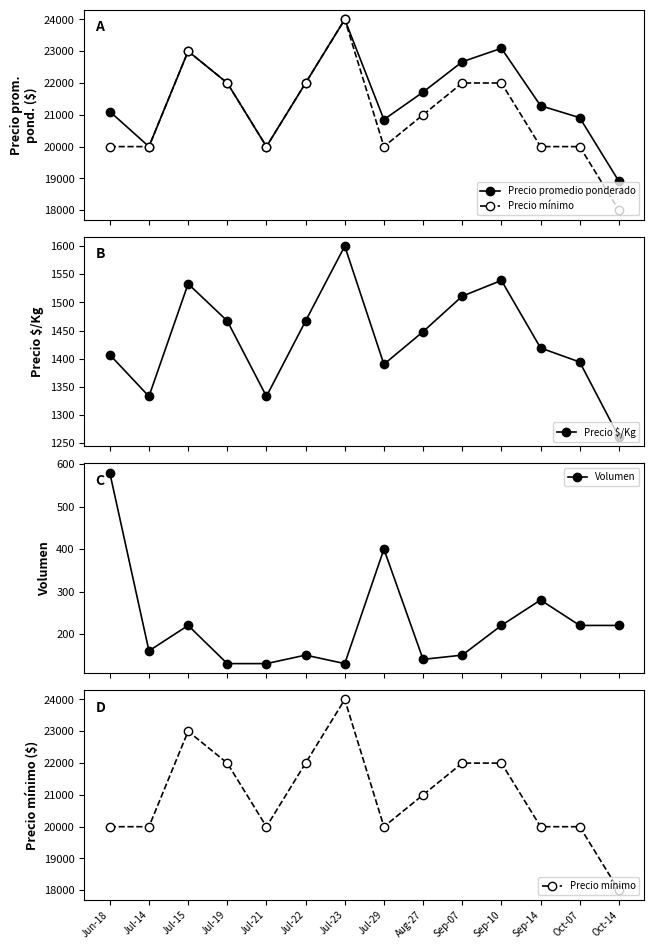

At which category is the sum across all series the highest?

Jul-23